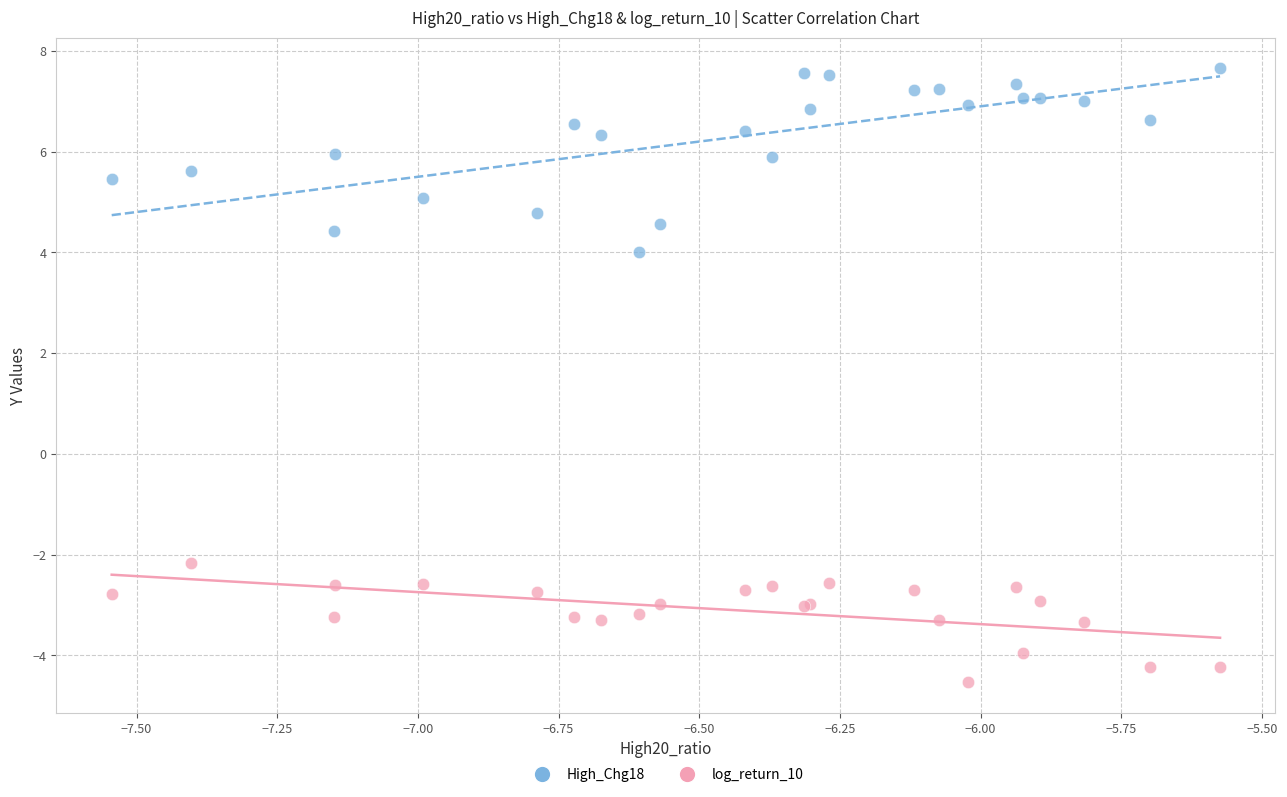

What are all the series names shown in the legend?

High_Chg18, log_return_10